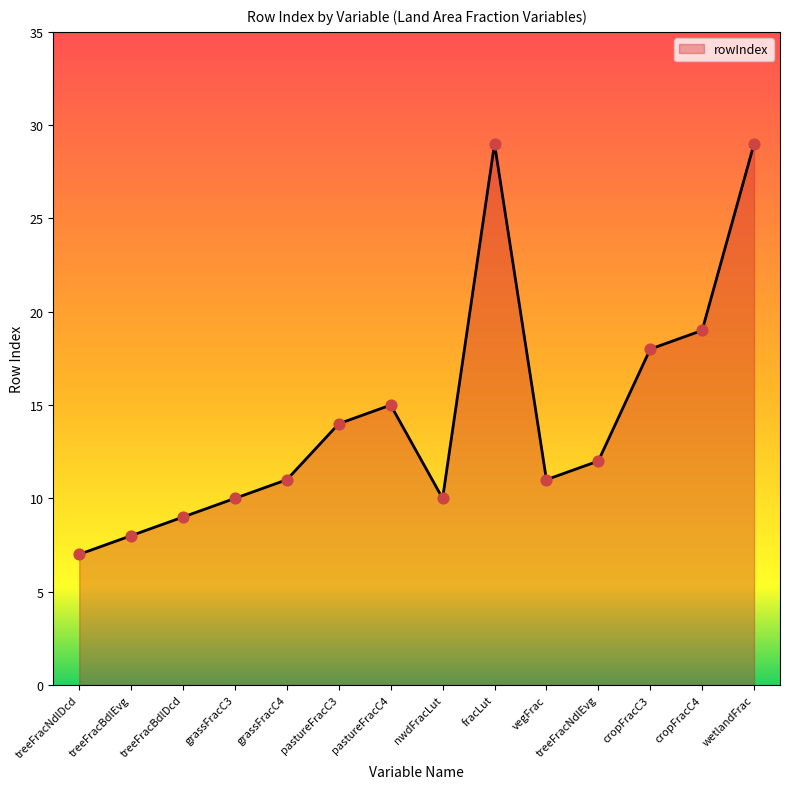

Approximately how many times larger is the value at vegFrac compared to treeFracNdlDcd?

1.6